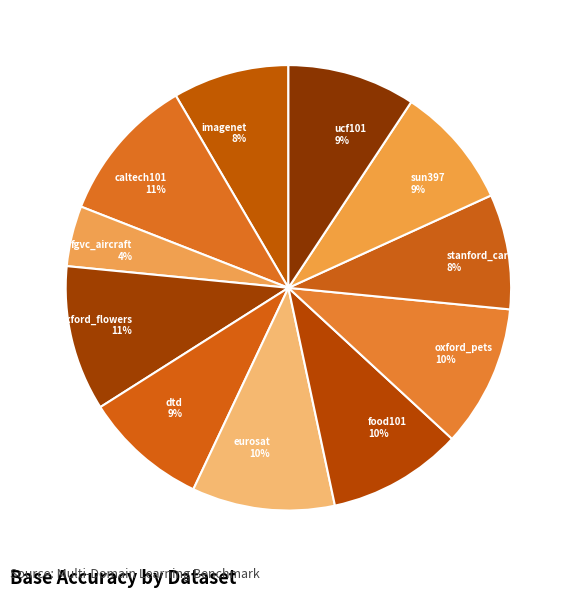

How many segments does this pie chart have?

11